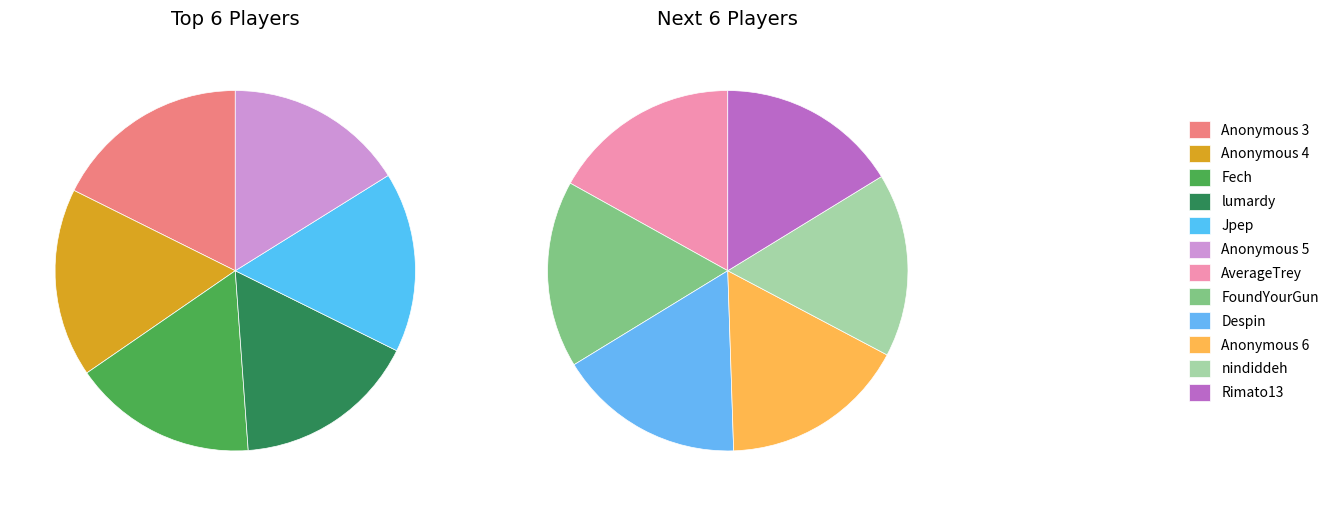

Which category has the biggest portion of the pie?

Anonymous 3